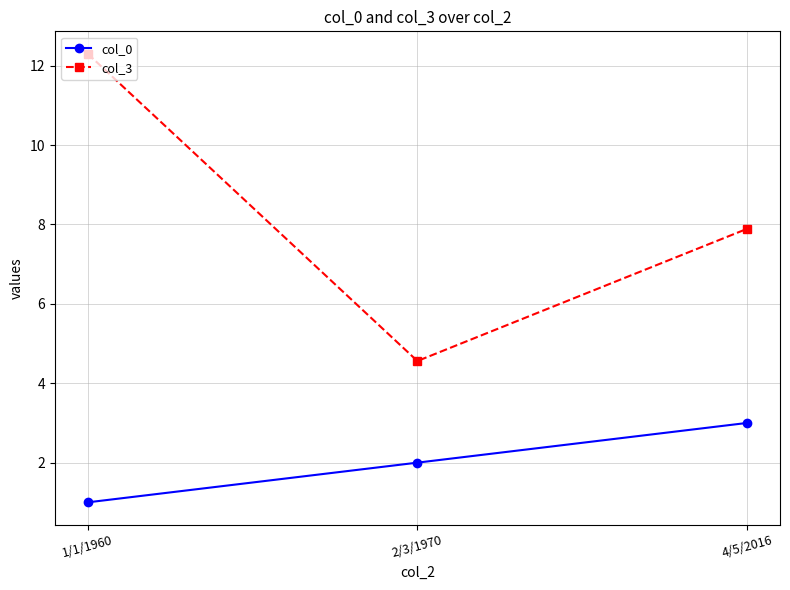

What is the minimum value shown in the chart?

1.0